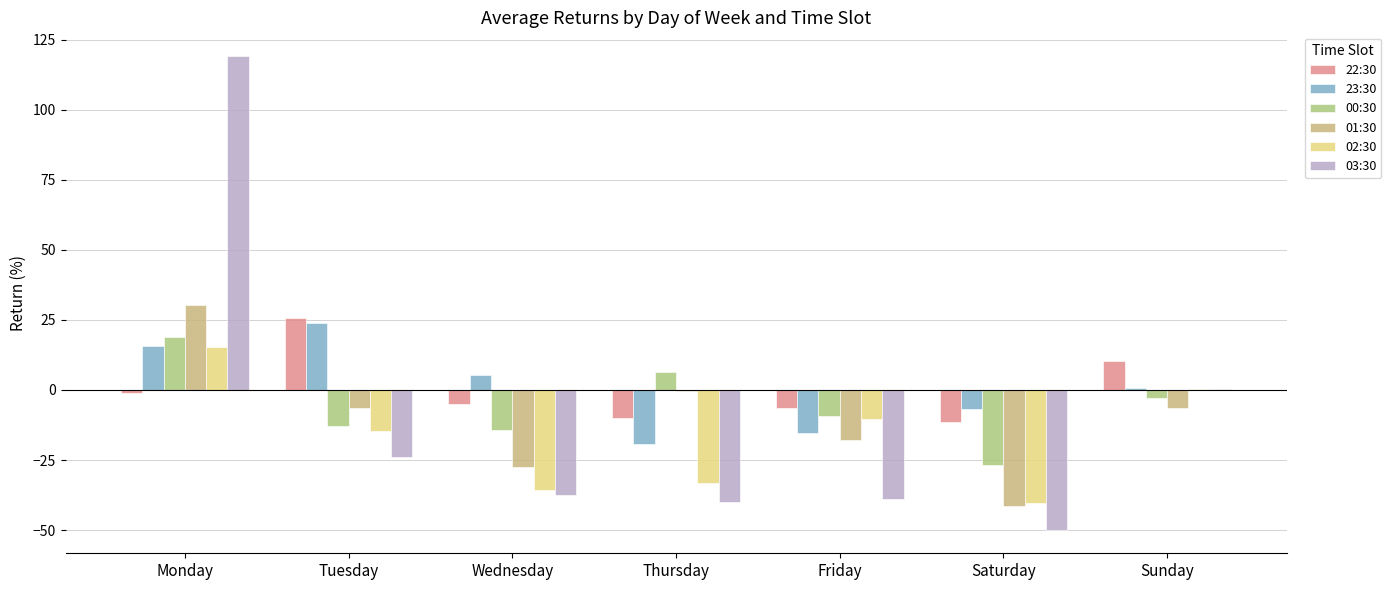

What is the value of the 02:30 bar at the 5th from the left?

-10.4